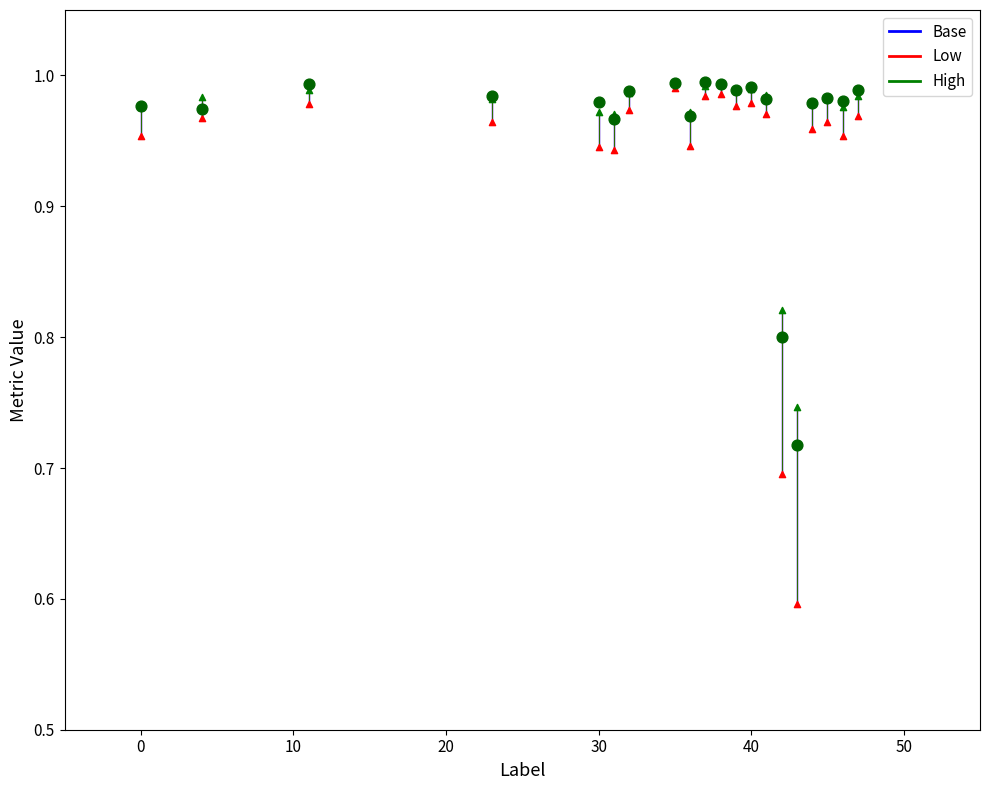

Across all series, what Y value is closest to 0?

0.6